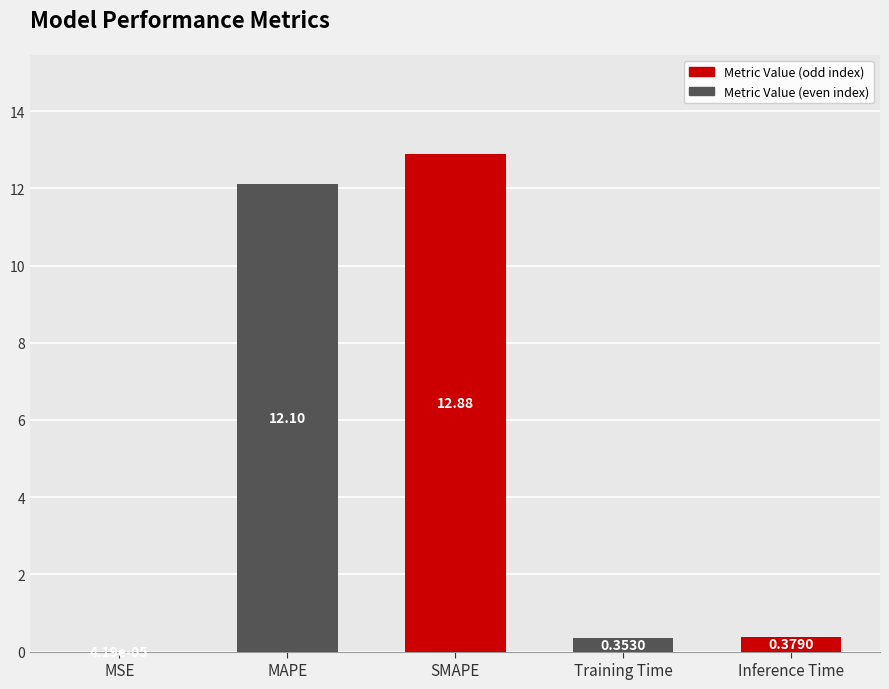

What is the change in value from SMAPE to Inference Time?

-12.5